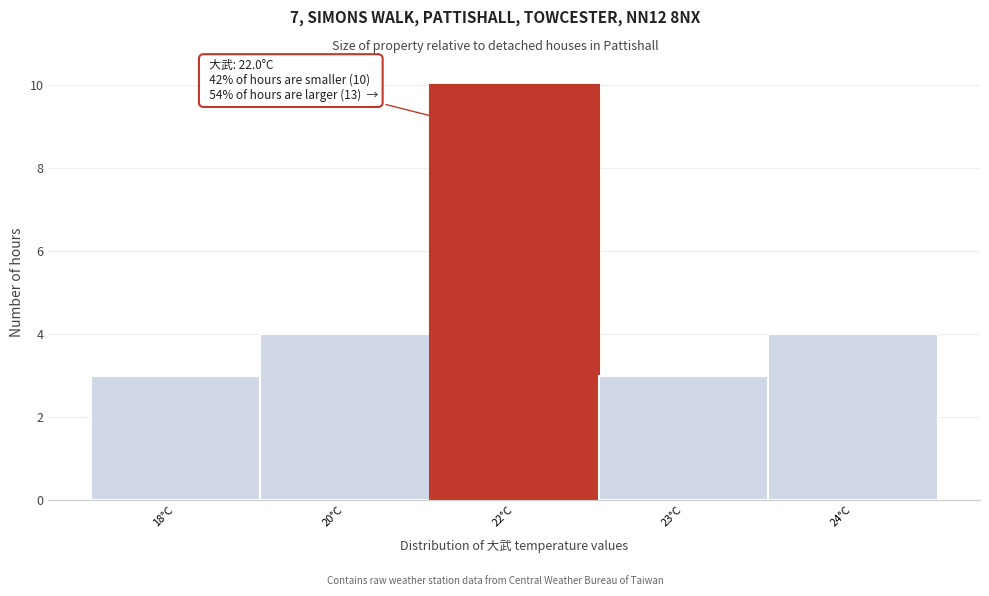

Reading right to left, extract all data points from this chart.

24°C=4	23°C=3	22°C=10	20°C=4	18°C=3